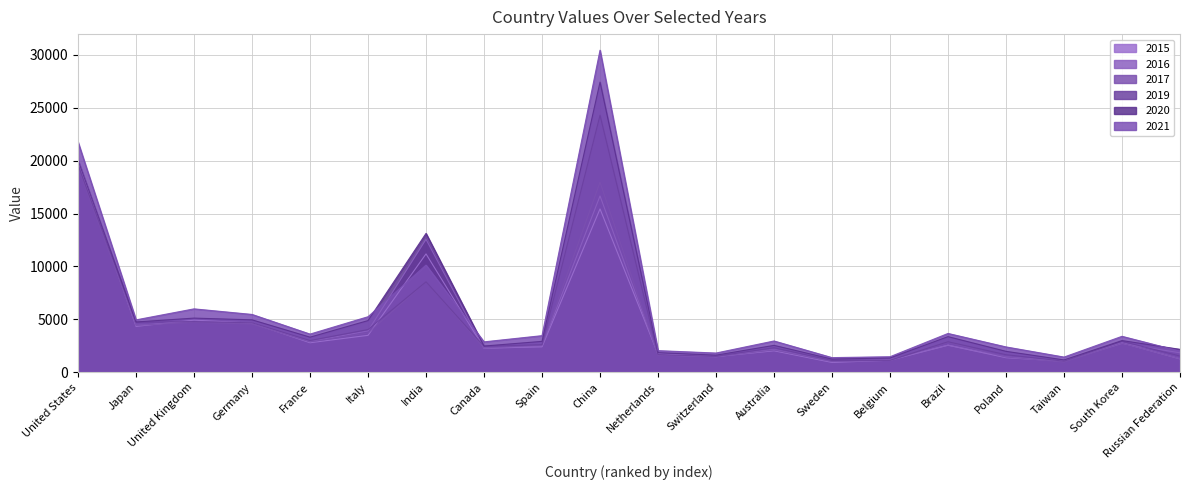

Is it true that 2017 equals 7590 at China?

False